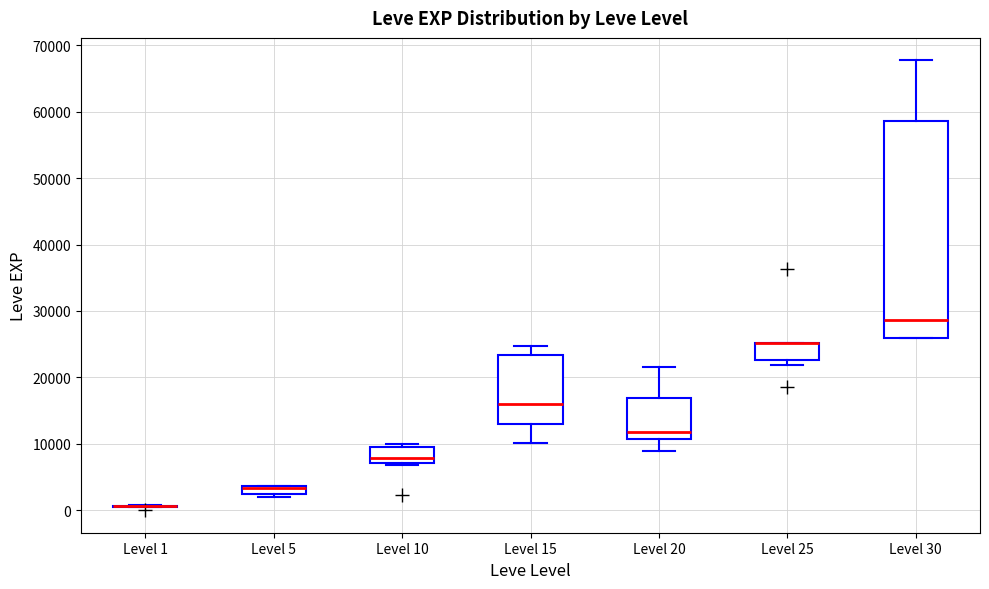

Which box is the tallest, from its lower edge to its upper edge?

Level 30